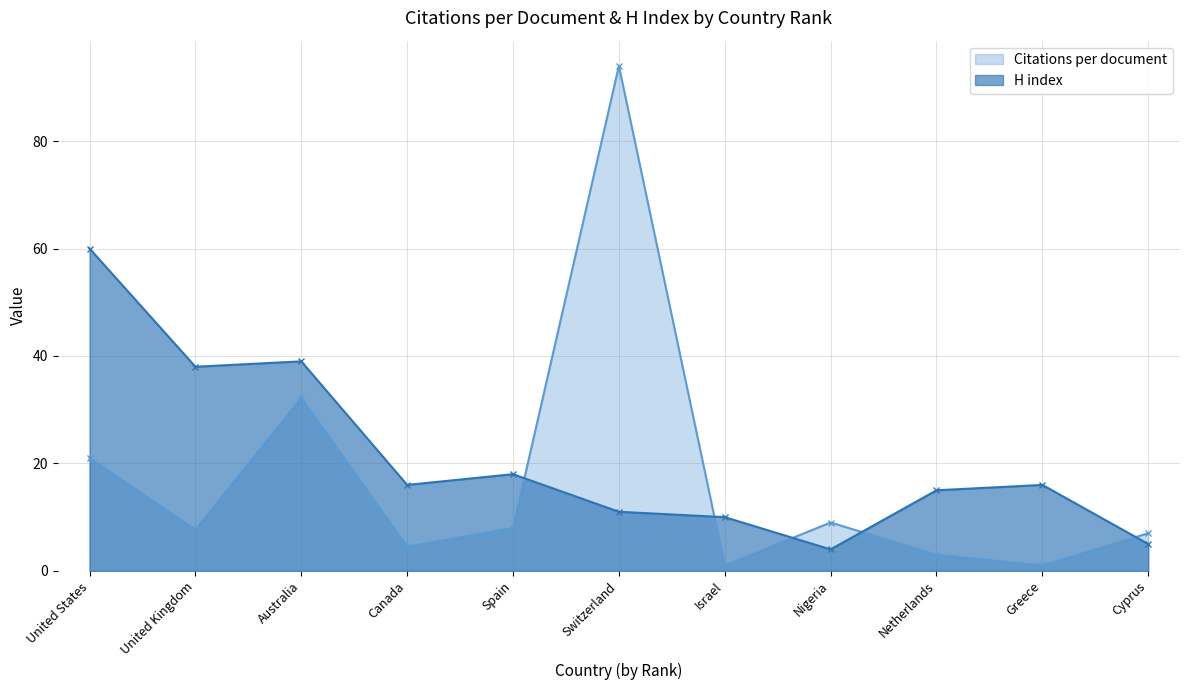

Where is Citations per document nearest to the value 47?

Australia